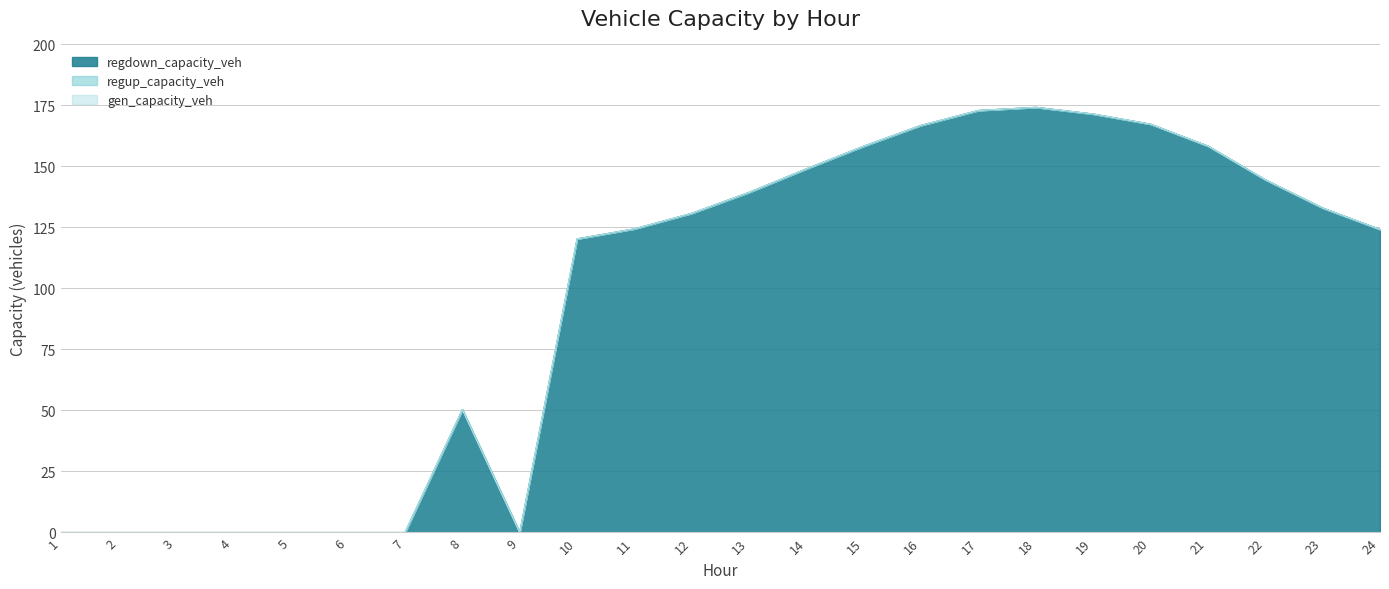

True or false: gen_capacity_veh and regdown_capacity_veh intersect in this chart.

False